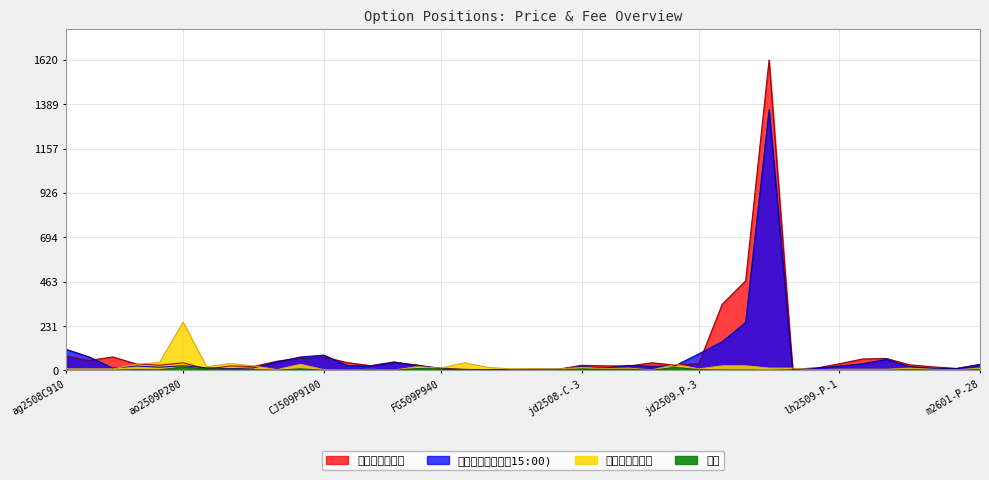

What is the sum of the 期权收盘价（当日15:00) values at eb2508-P-7100 and CJ509P8900?

66.0